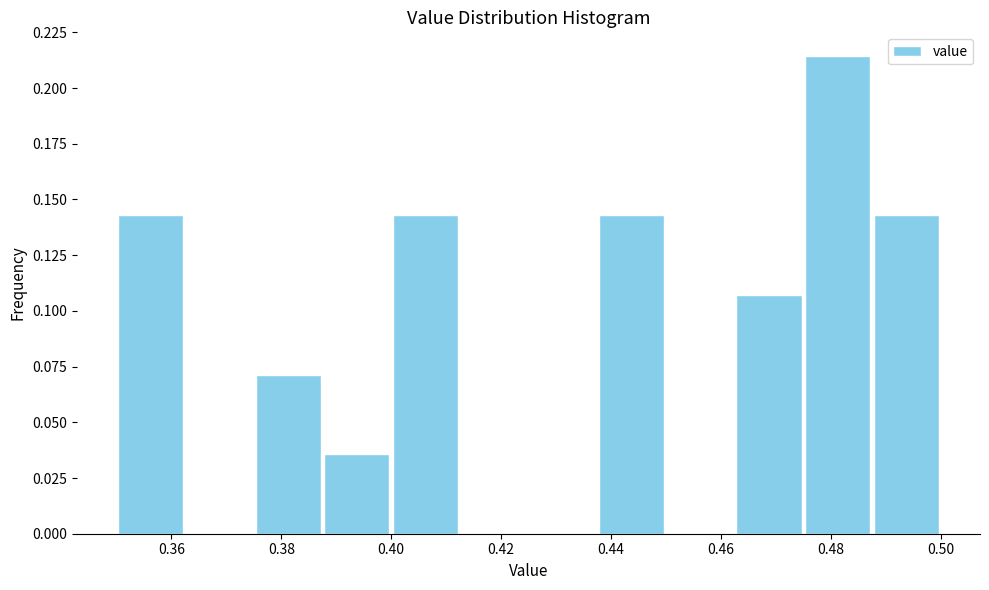

Over which range of the x-axis is the bar tallest?

0.476 to 0.488